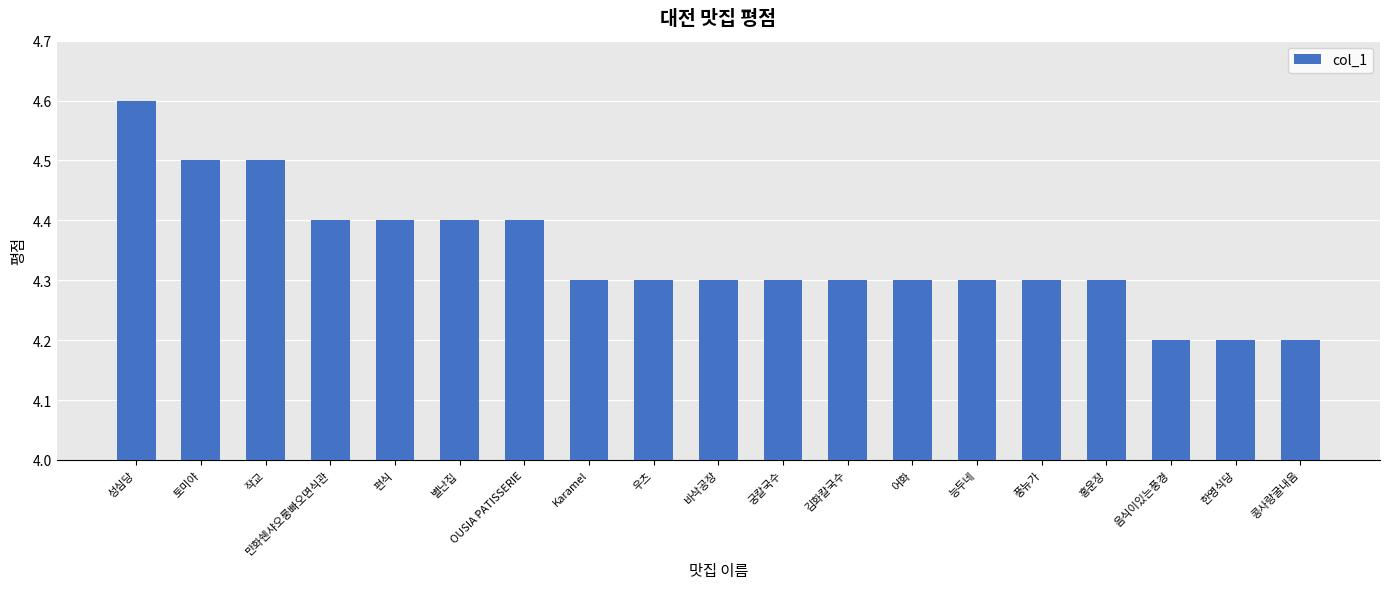

What is the average value?

4.3